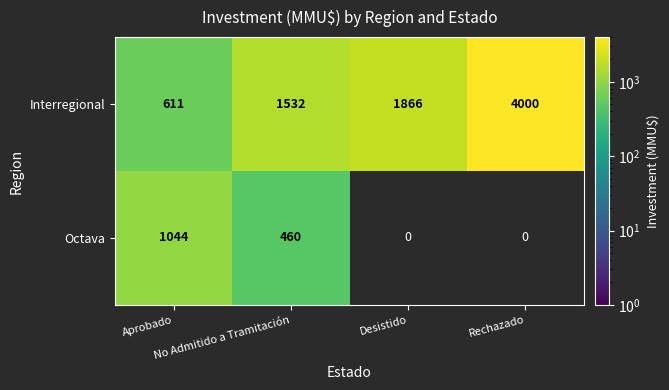

What is the sum of all Interregional values?

8009